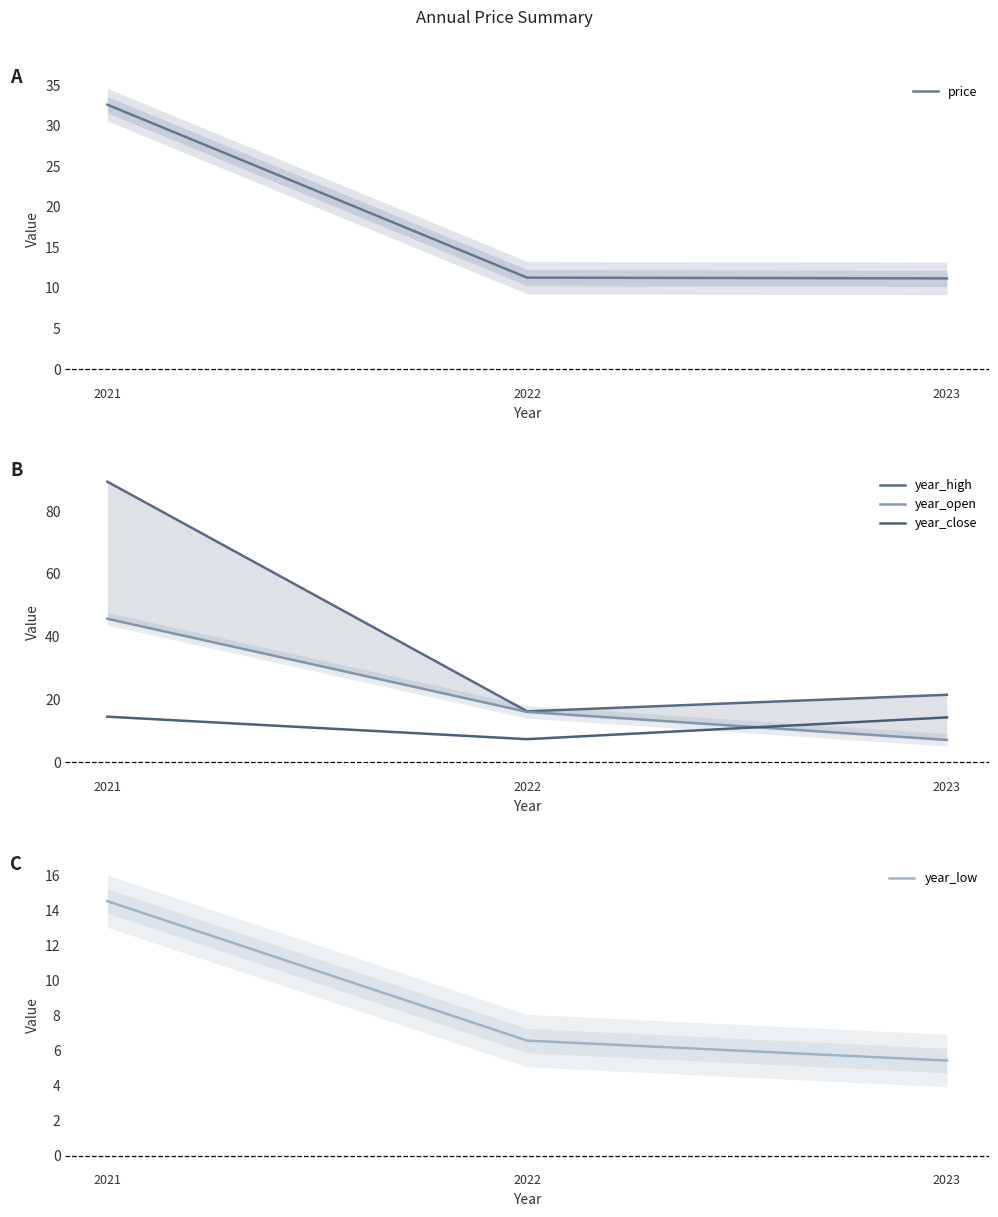

Is this an area chart (filled region under the line)?

No